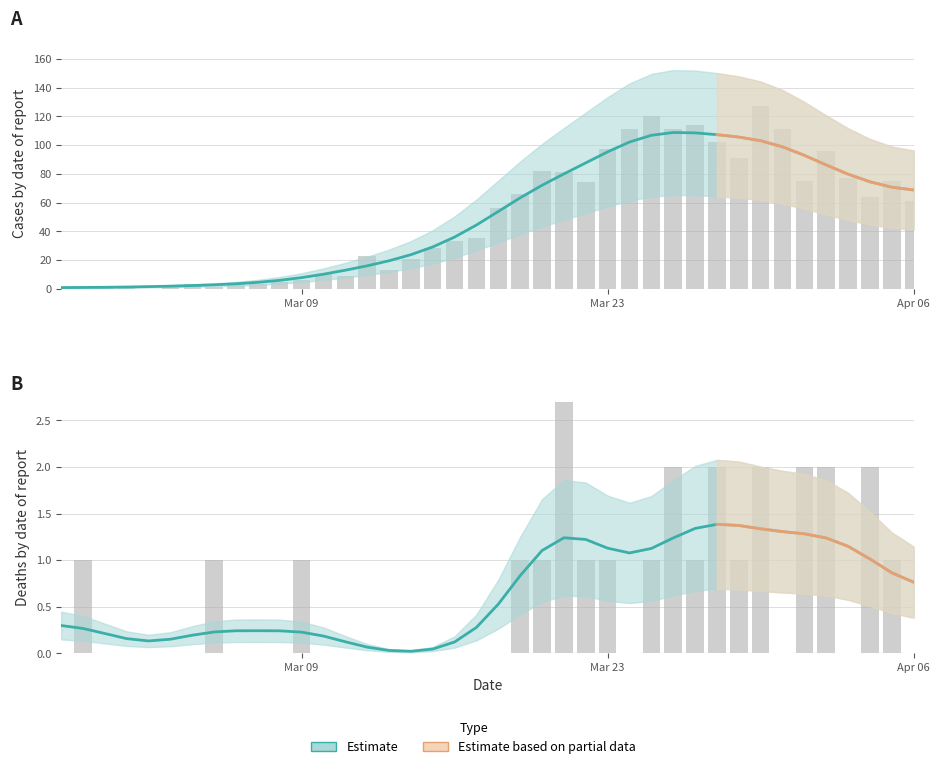

Is it true that Daily cases equals 144 at 2020-04-02?

False